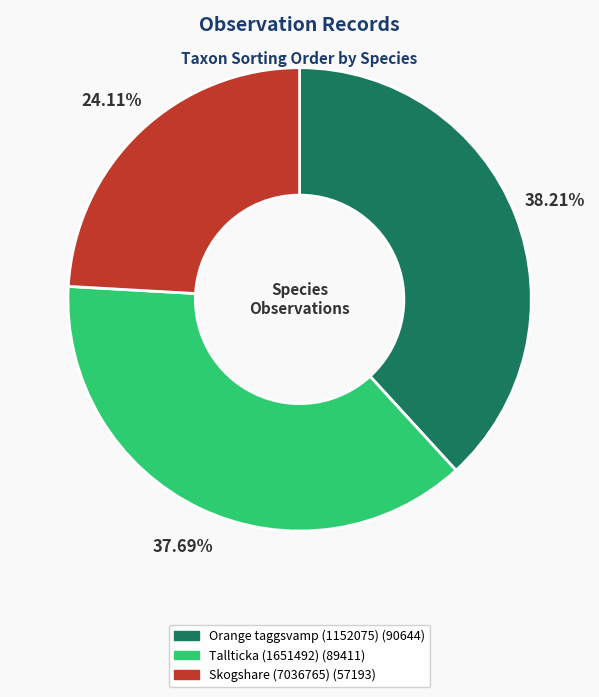

Is the sum of Skogshare (7036765) and Orange taggsvamp (1152075) greater than half?

Yes